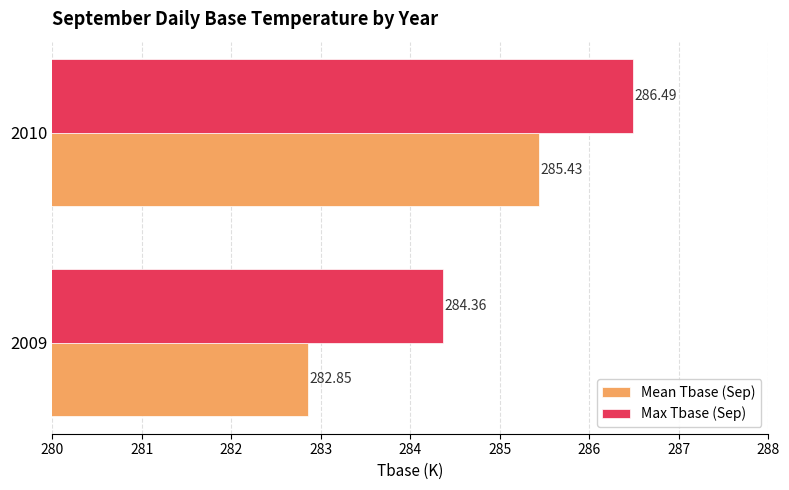

Rank the series by their average value, from lowest to highest.

Mean Tbase (Sep), Max Tbase (Sep)